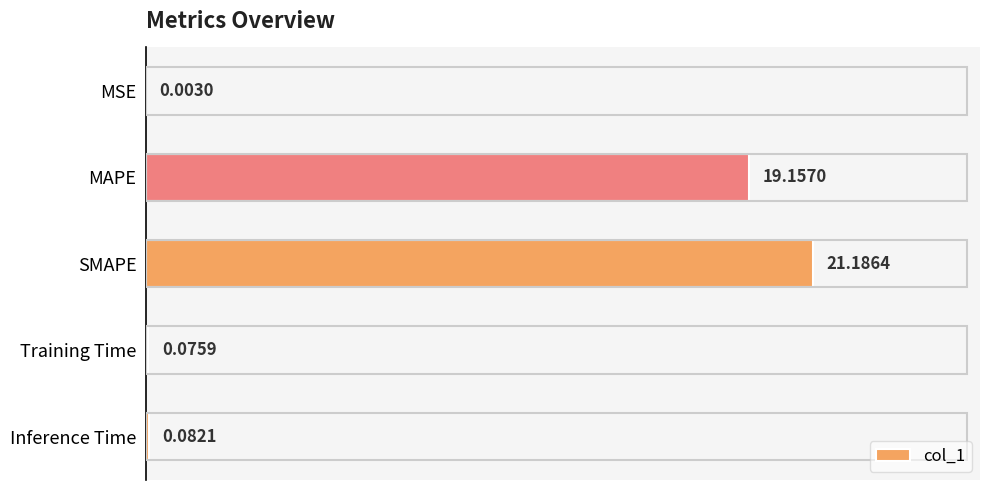

At which label is the value closest to 10?

MAPE